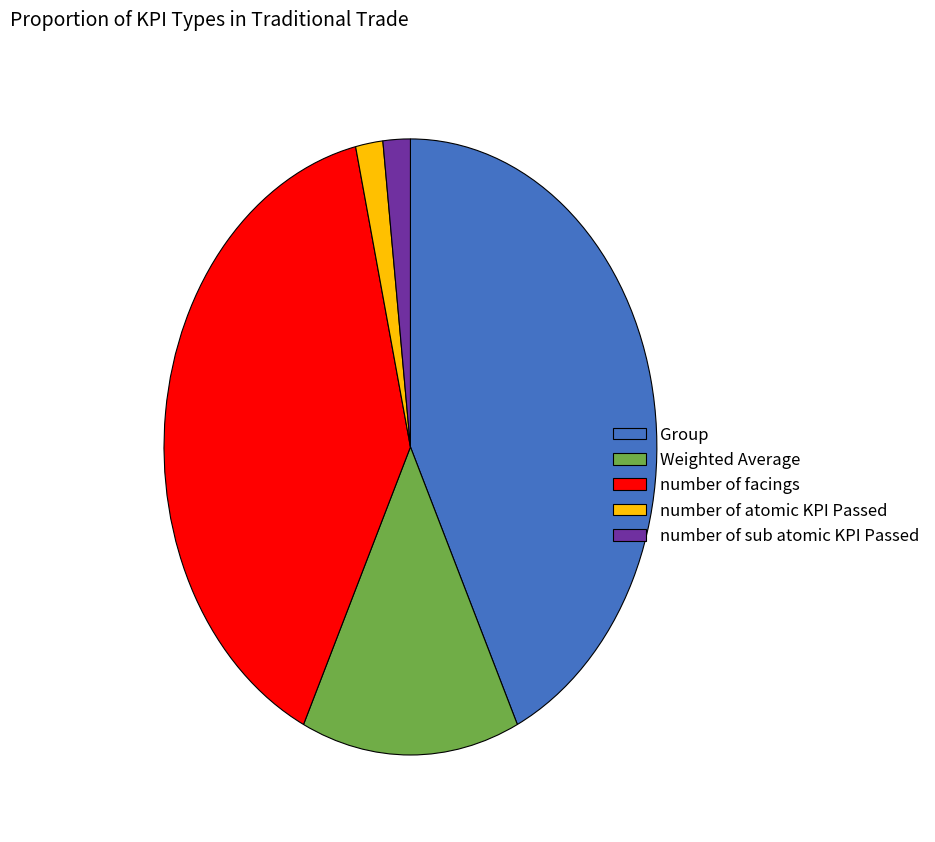

Combined, do number of atomic KPI Passed and number of facings account for over 50%?

No